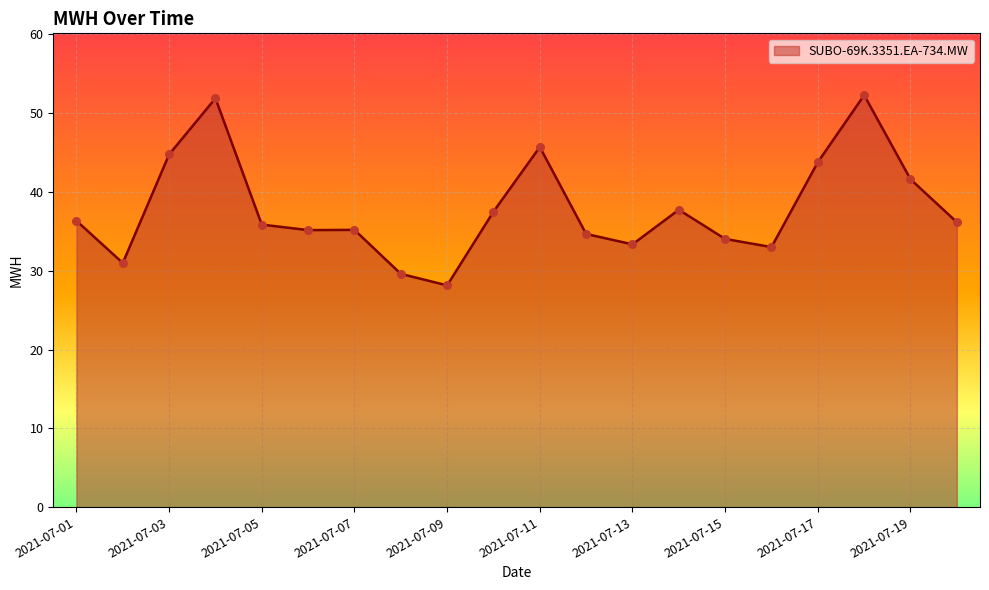

What is the greatest value displayed?

52.3